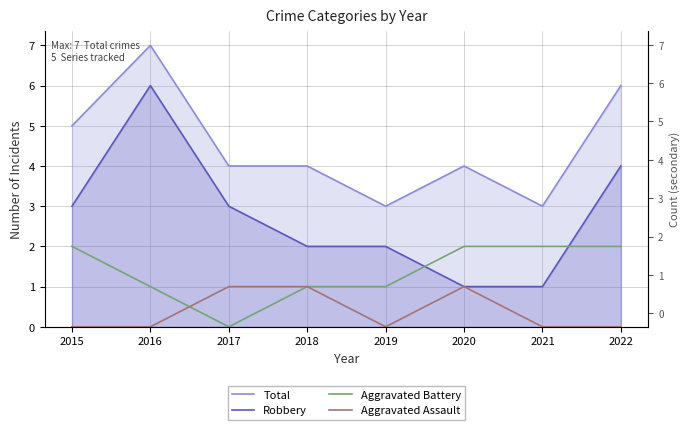

Reading left to right, what are all the values shown in this chart?

Total: 5	7	4	4	3	4	3	6
Robbery: 3	6	3	2	2	1	1	4
Aggravated Battery: 2	1	0	1	1	2	2	2
Aggravated Assault: 0	0	1	1	0	1	0	0